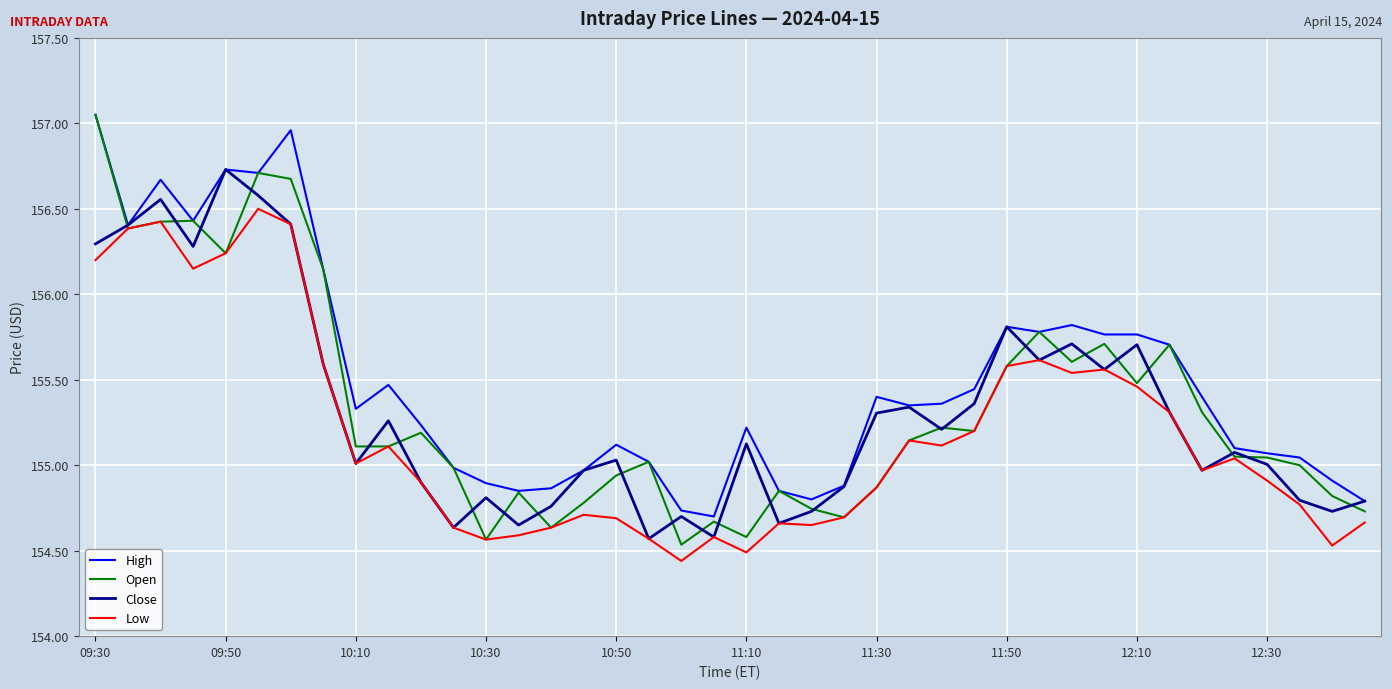

What is the lowest value of the Close series?

154.6